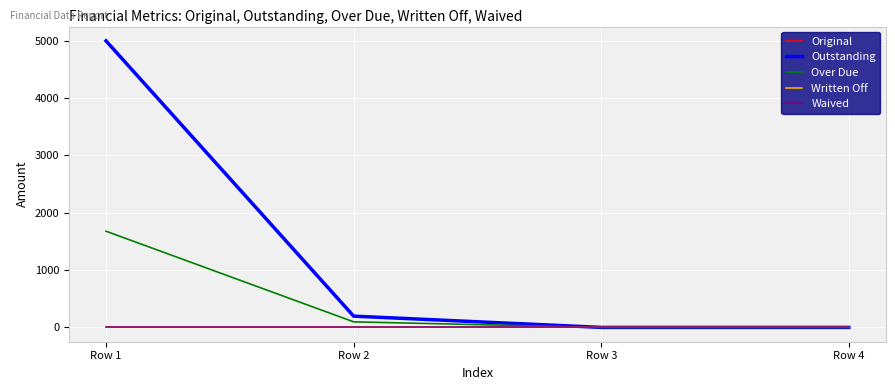

Does the chart display data point markers on the line(s)?

No